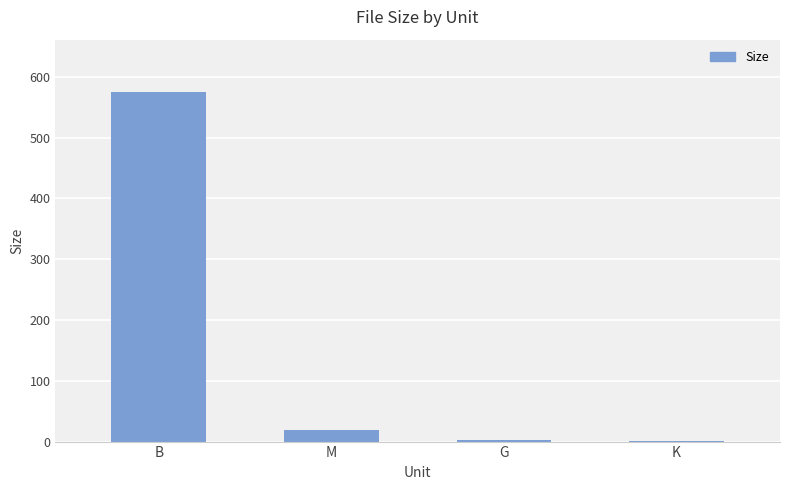

At which label is the value closest to 288?

M